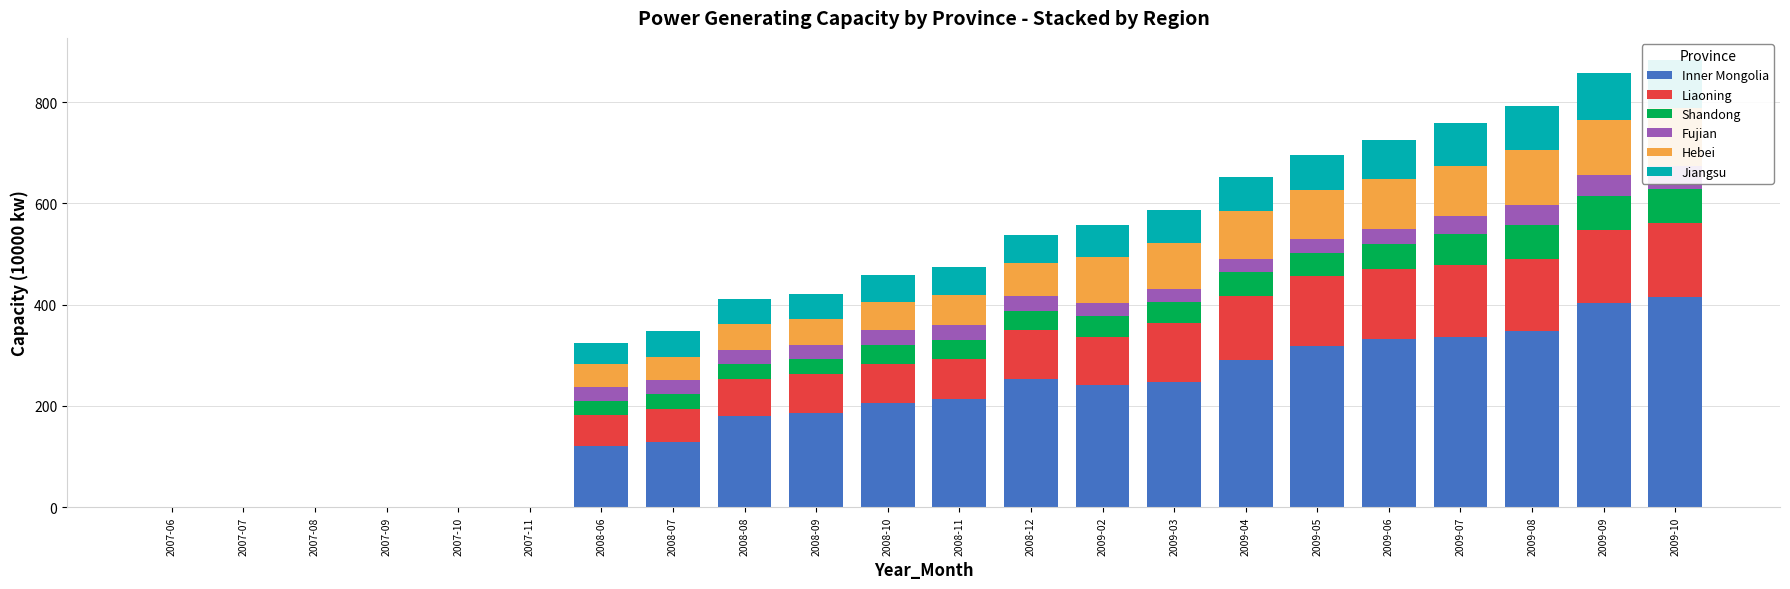

Rank the series at 2009-02 from highest to lowest value.

Inner Mongolia, Liaoning, Hebei, Jiangsu, Shandong, Fujian